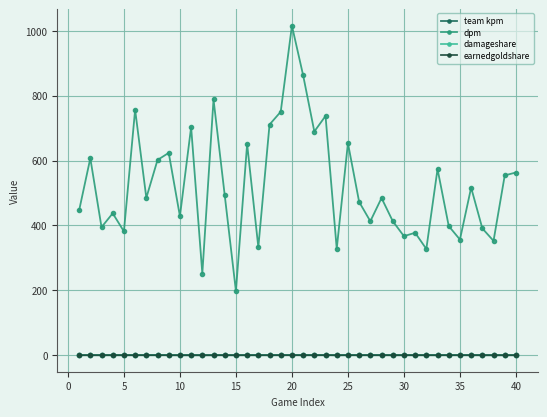

Does the chart display data point markers on the line(s)?

Yes